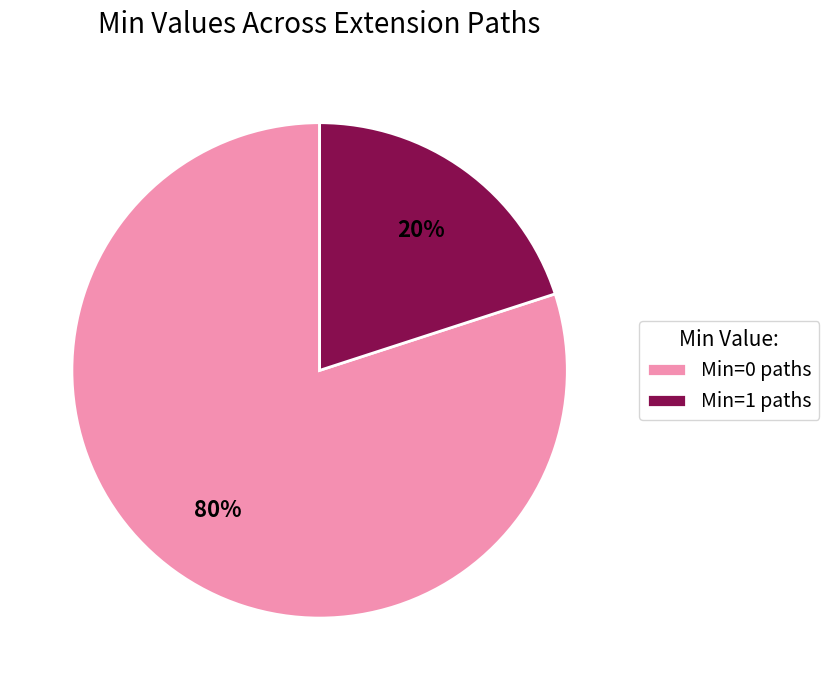

To the nearest percent, what is the average slice percentage?

50%